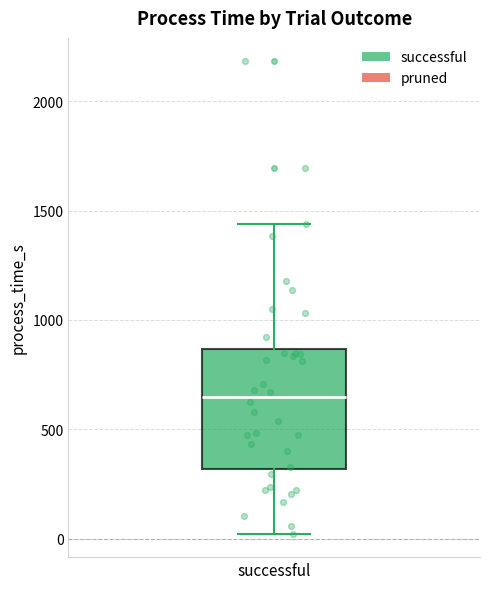

Read this box plot against the y-axis: the position of the median line, the range covered by the box, and the ends of both whiskers. The values are not printed on the chart, so give them approximately, as read against the axis.

median 650, box 300 to 850, whiskers 0 to 1450